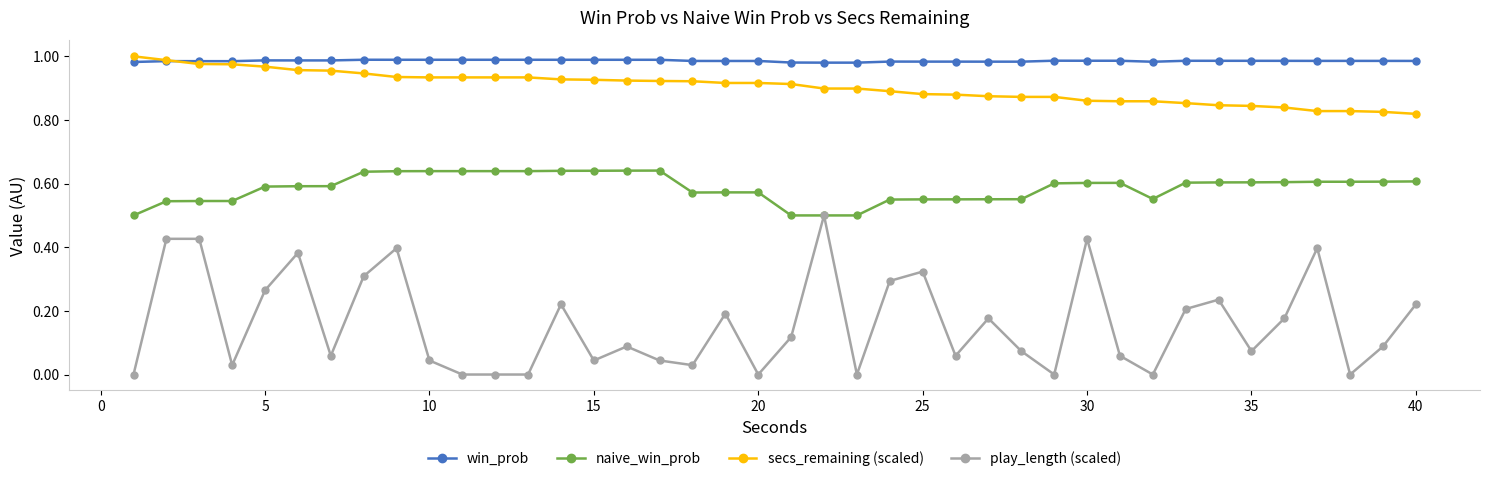

Which series has the largest total across all categories?

win_prob